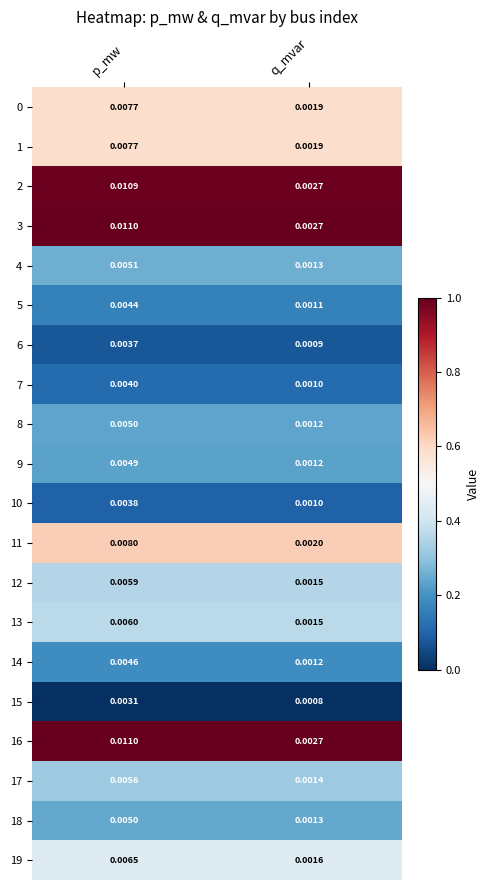

Which category has the lowest value in the 17 series?

q_mvar